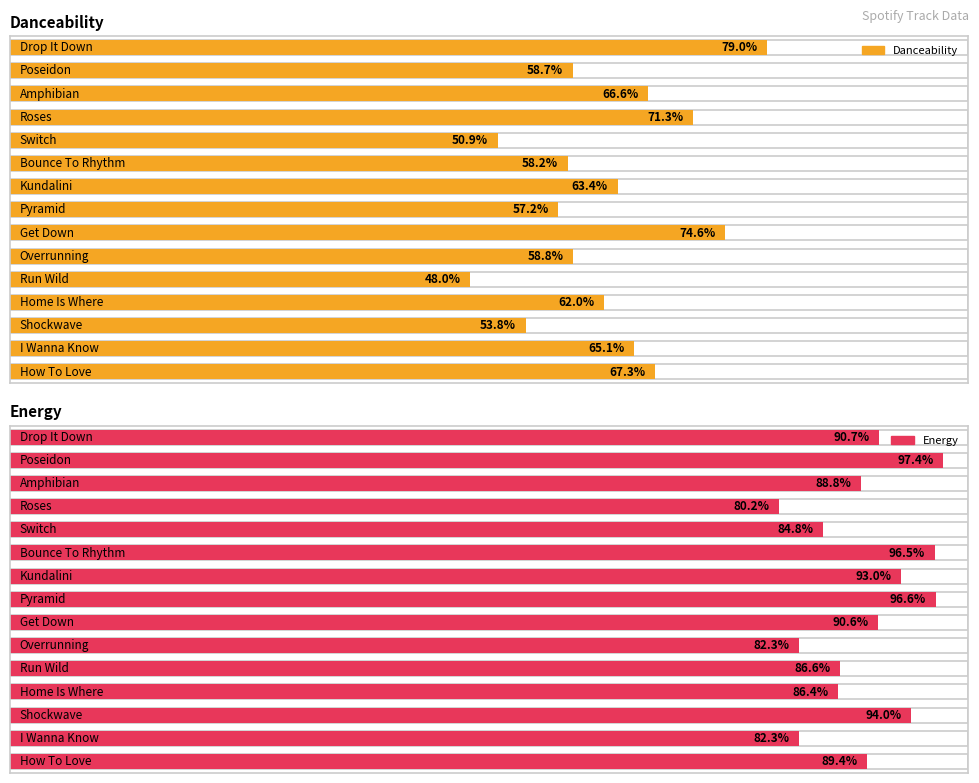

Which series has the widest spread of values?

danceability